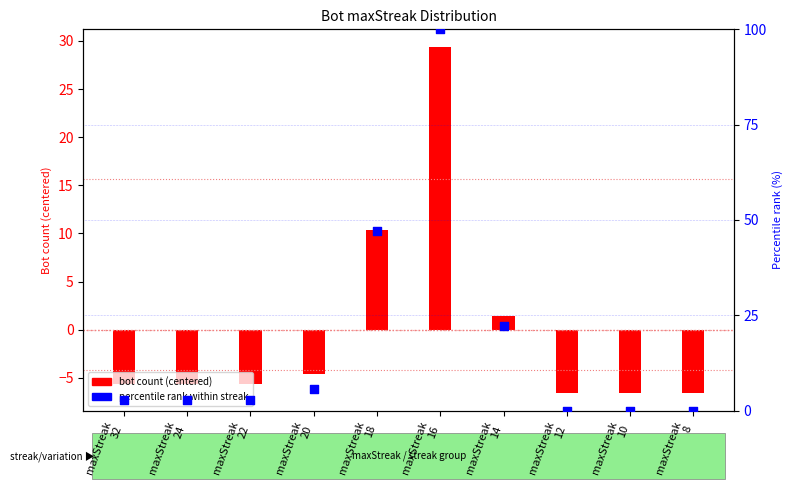

At which category is the sum across all series the highest?

maxStreak
16